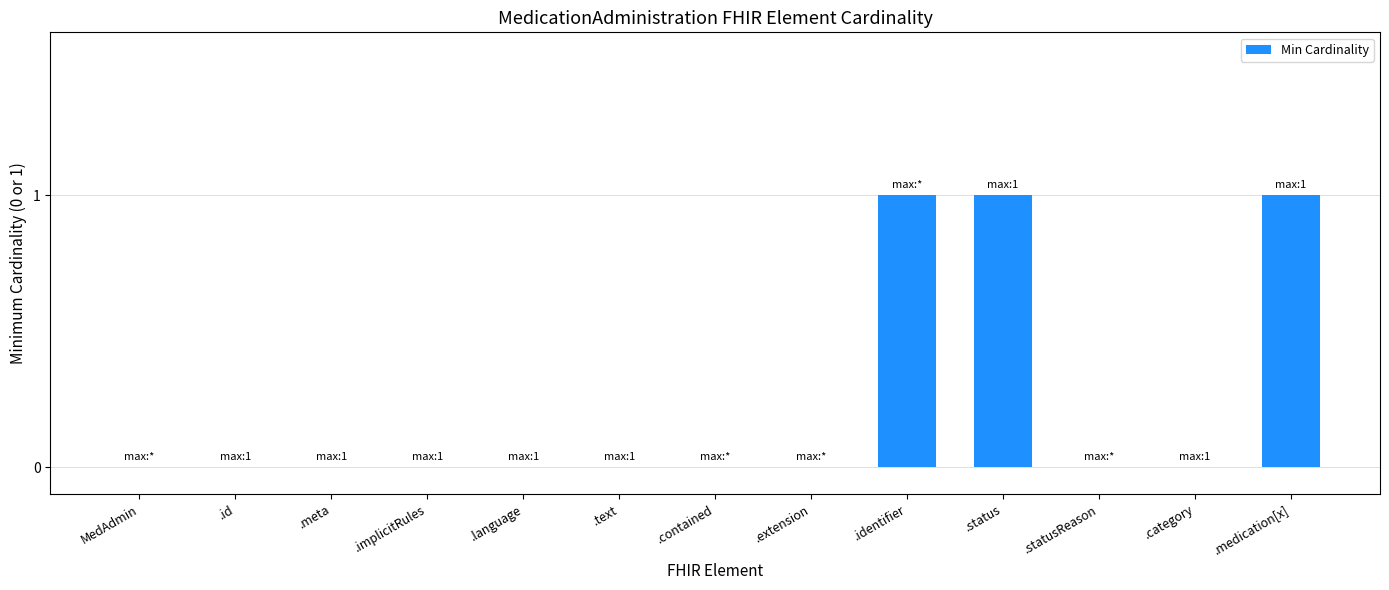

Between .medication[x] and .text, which is larger?

.medication[x]